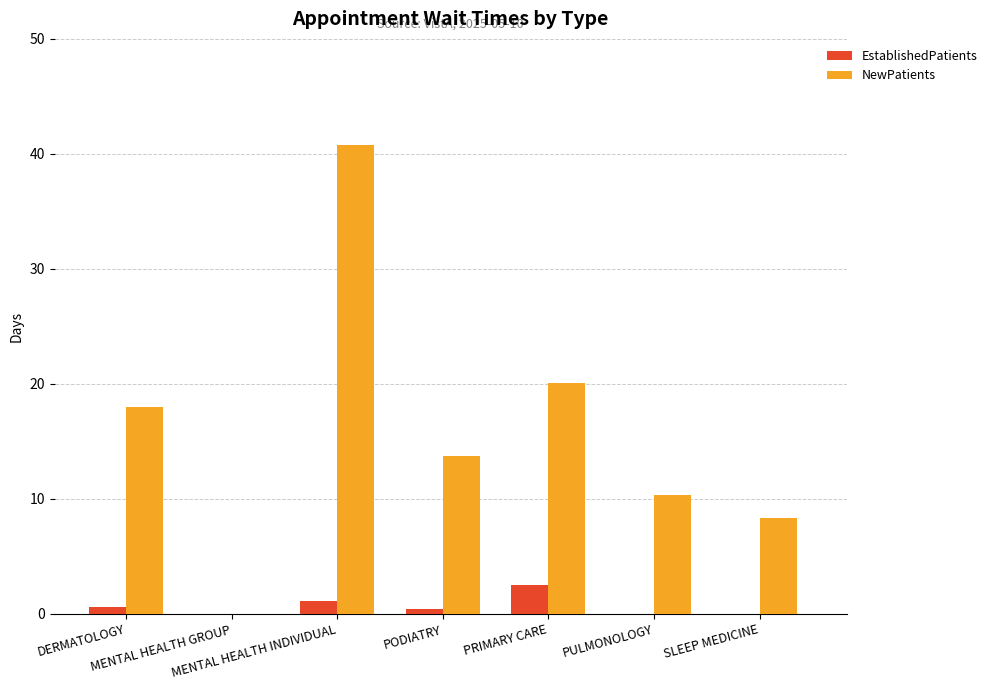

What is the greatest value displayed?

40.8